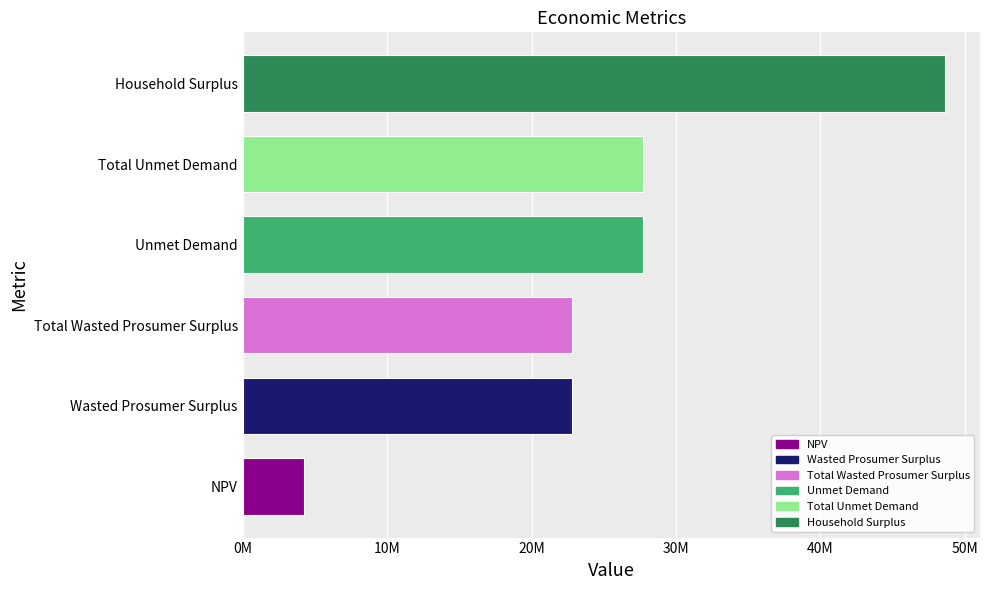

Which has a higher value, Total Unmet Demand or Wasted Prosumer Surplus?

Total Unmet Demand